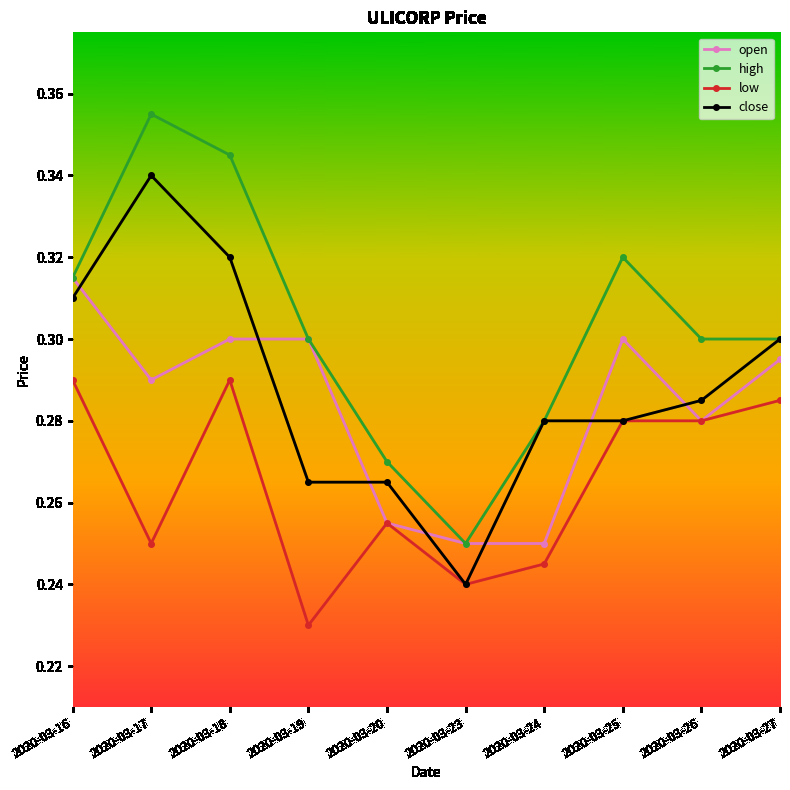

Between 2020-03-20 and 2020-03-25, which series saw the biggest shift?

high